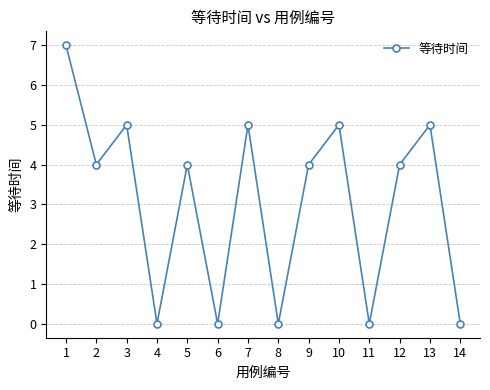

Is it true that the value at 8 is -4?

False